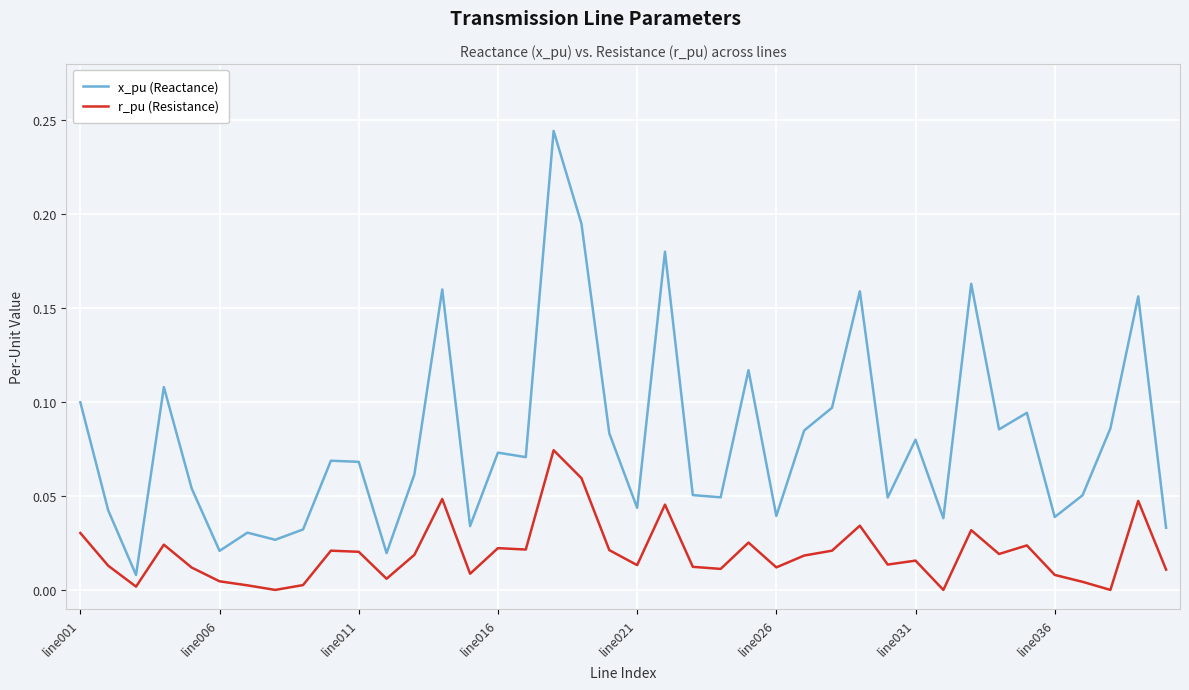

What is the sum of all r_pu (Resistance) values?

0.8